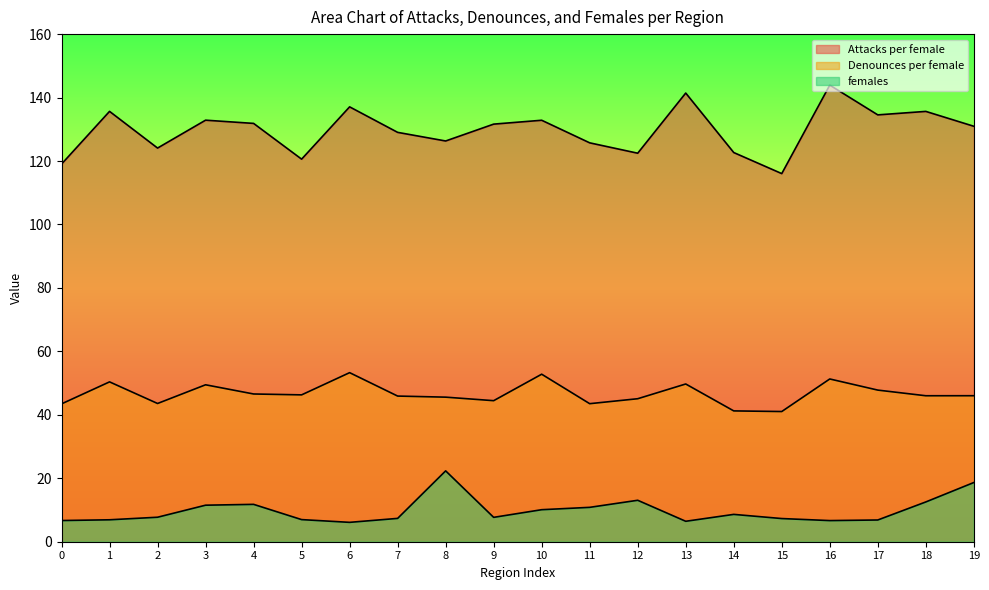

What is the difference between the maximum and minimum values in the Attacks per female series?

27.9